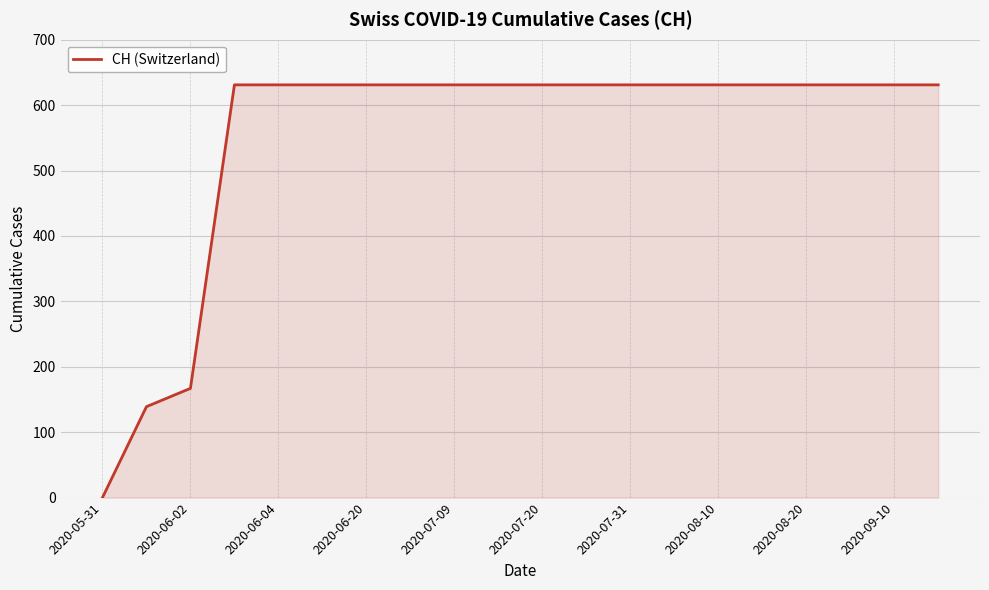

What is the greatest value displayed?

631